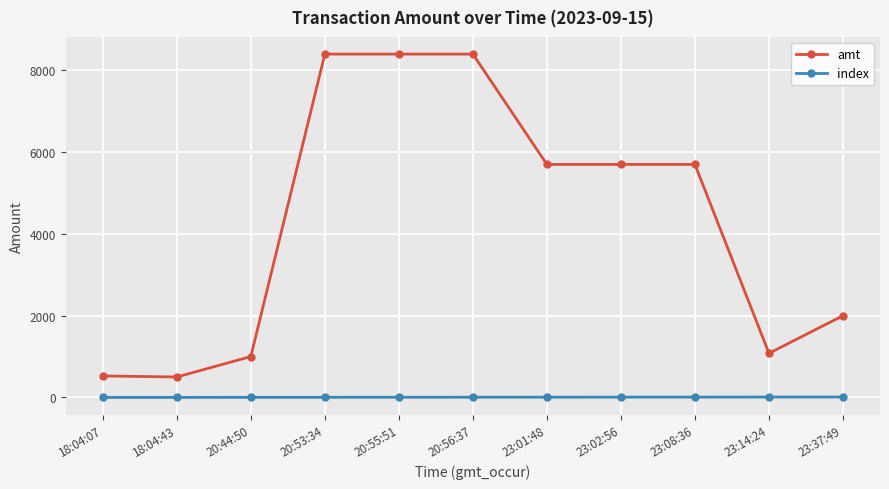

At how many categories does at least one series exceed 4315?

6